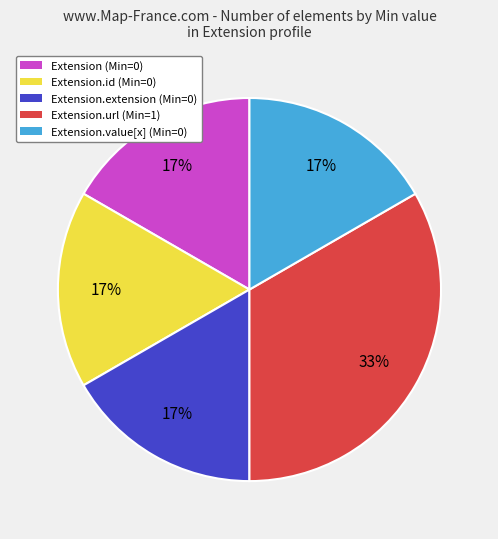

Which category has the biggest portion of the pie?

Extension.url (Min=1)